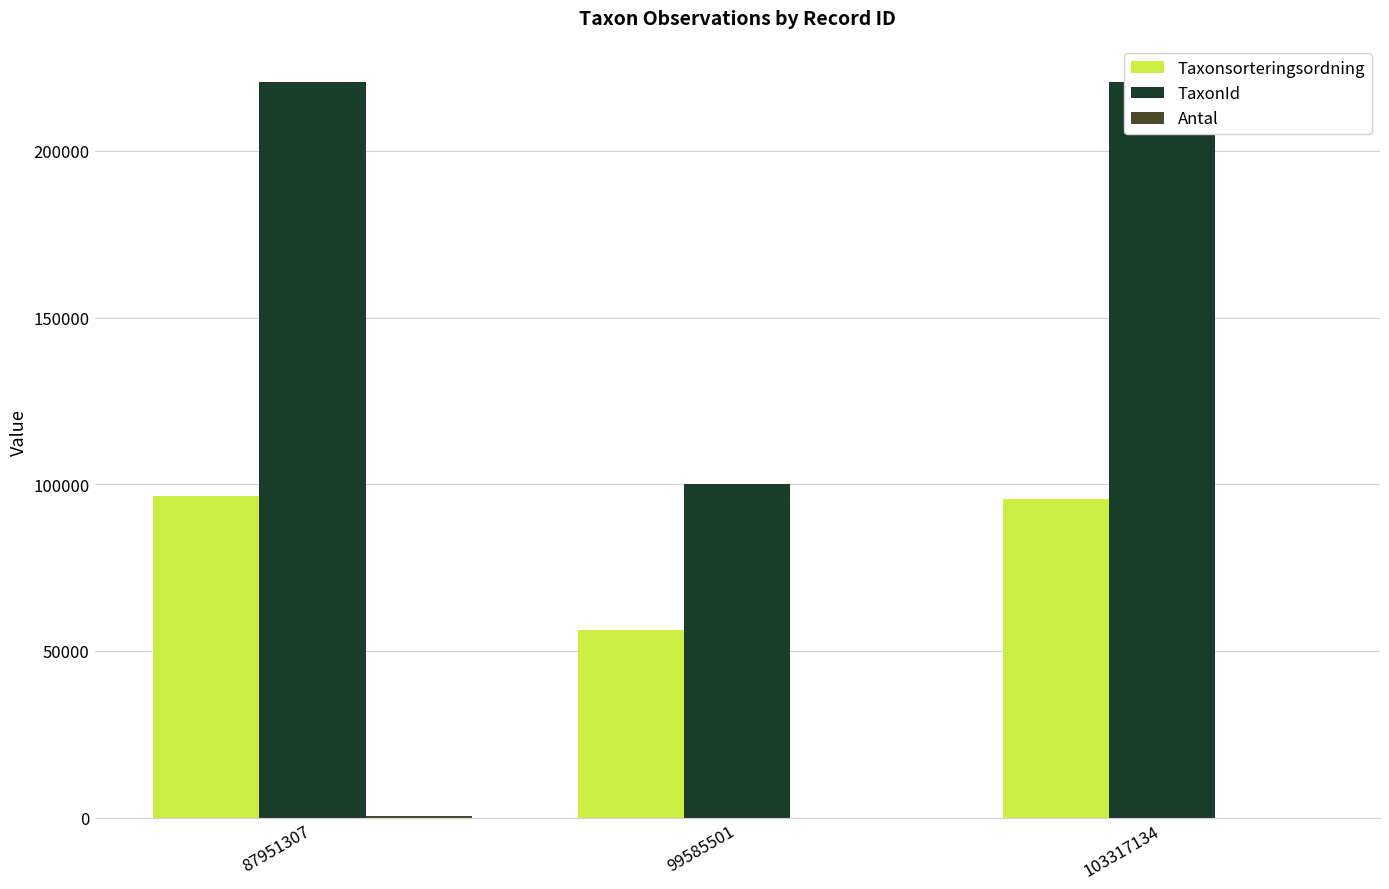

Where does the Taxonsorteringsordning series first go above 95717?

87951307